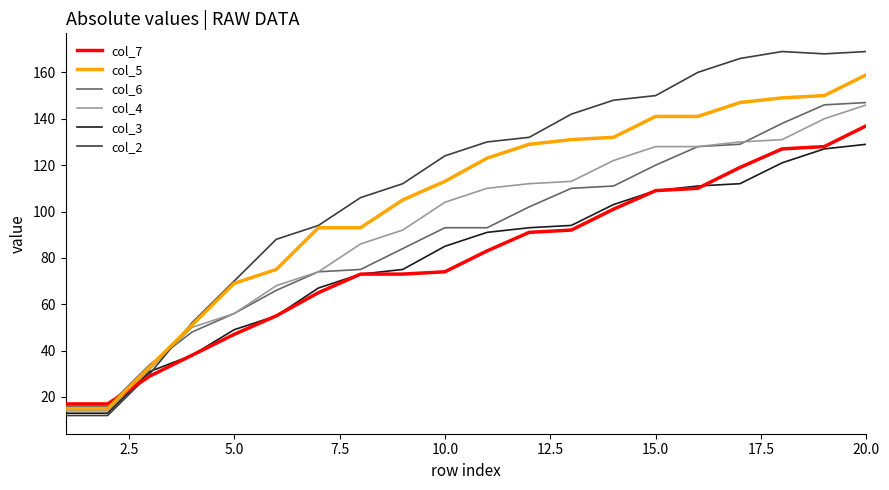

What is the minimum value for col_5?

15